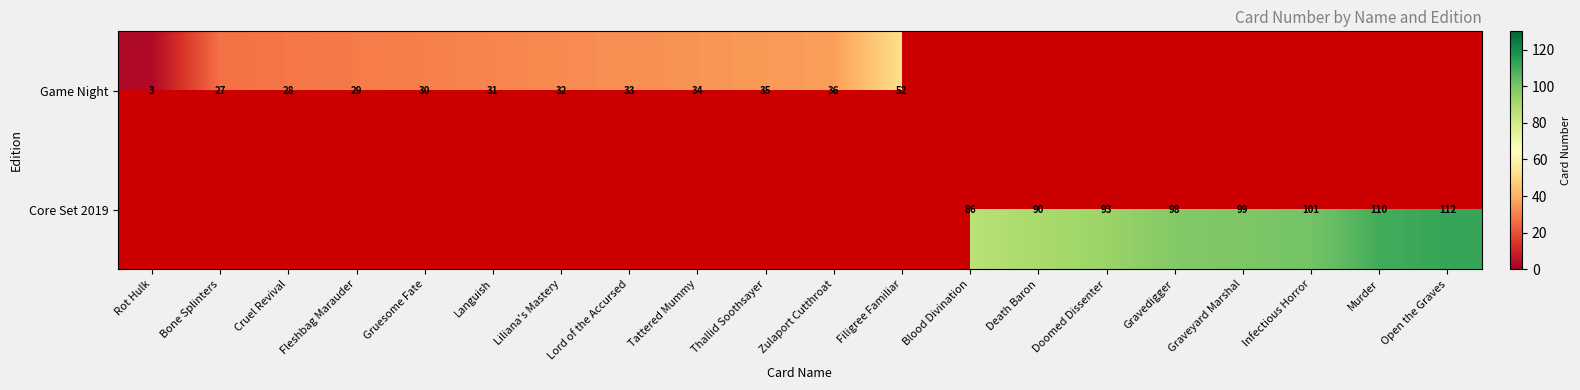

How many categories are shown in the chart?

20